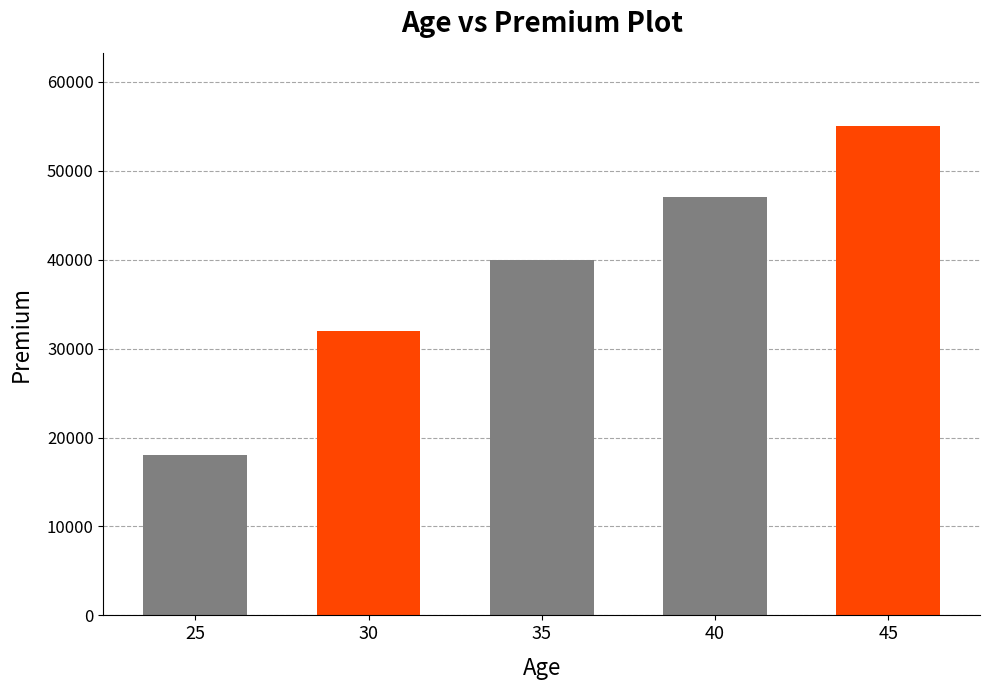

What is the approximate value at 30, to the nearest 100?

32000